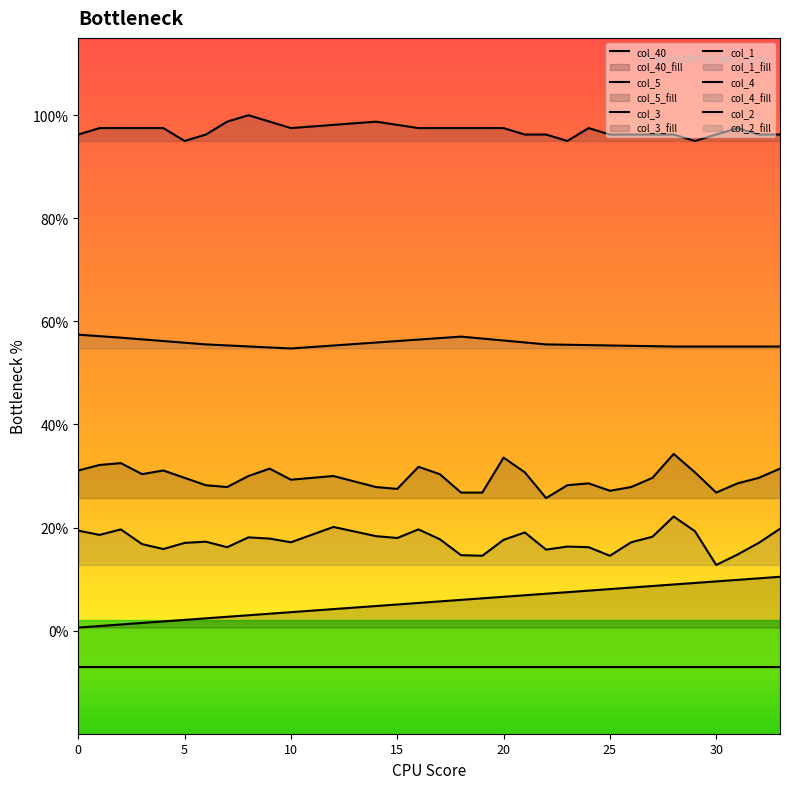

What is the approximate value of col_2 at 1?

0.6